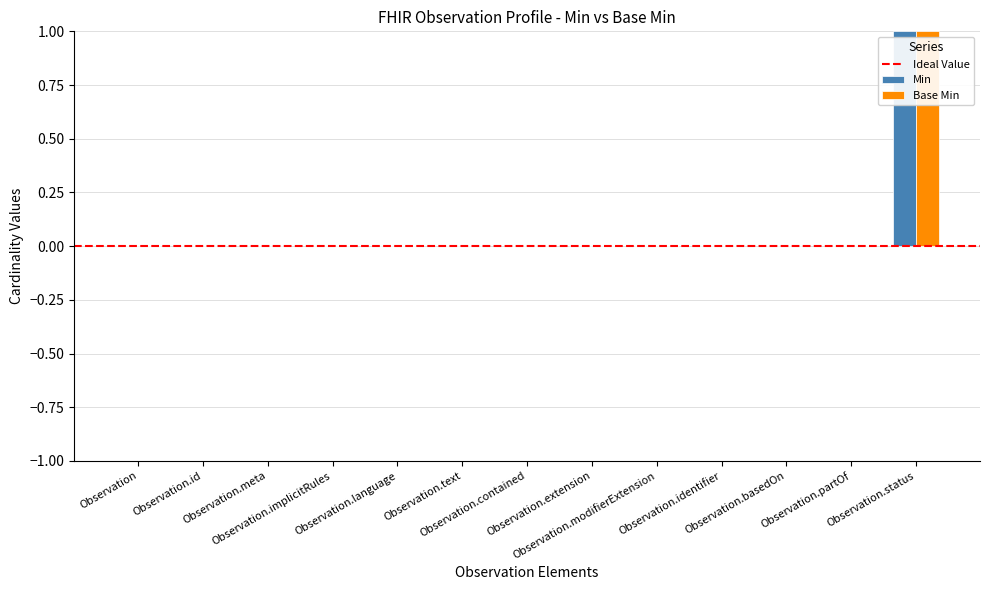

Which series has the widest spread of values?

Min